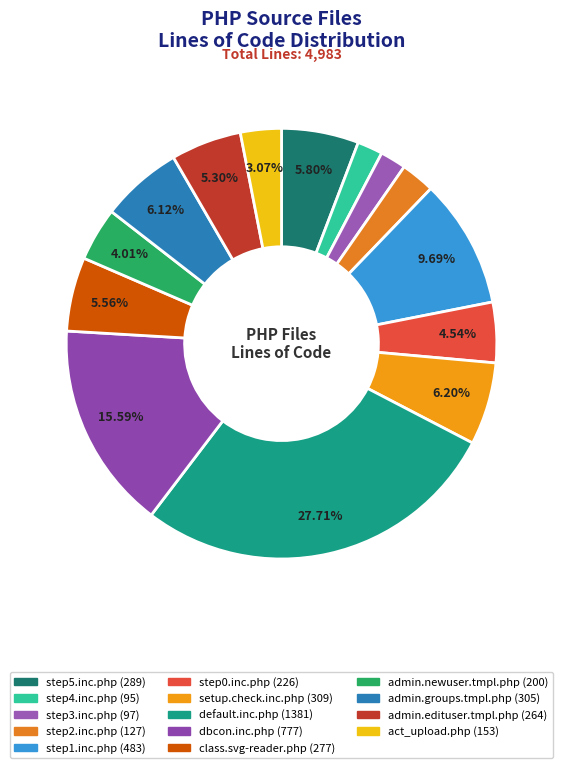

How many slices are in this pie chart?

14